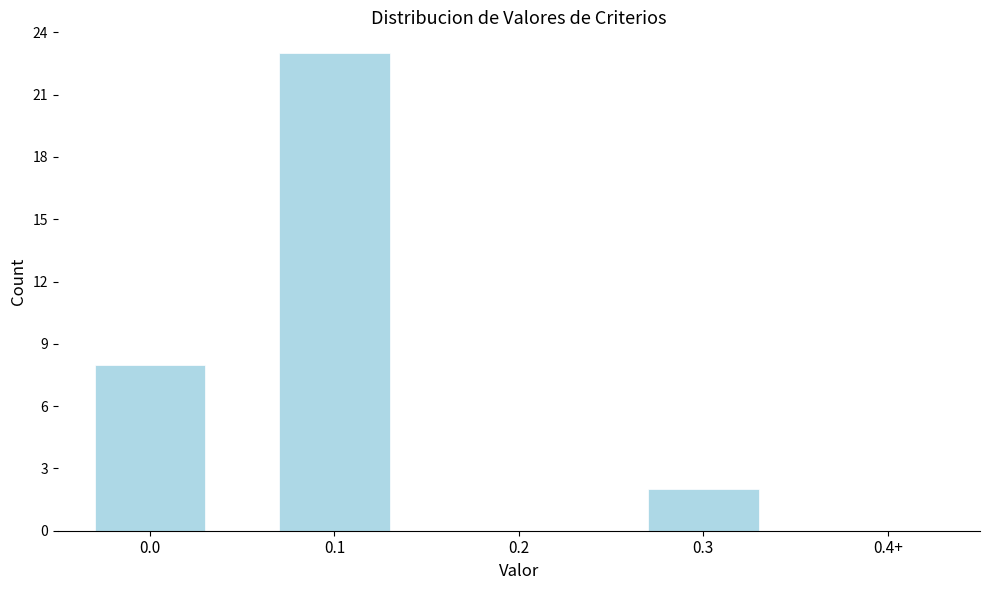

Reading left to right, transcribe all the data shown in this chart.

0.0=8	0.1=23	0.2=0	0.3=2	0.4+=0